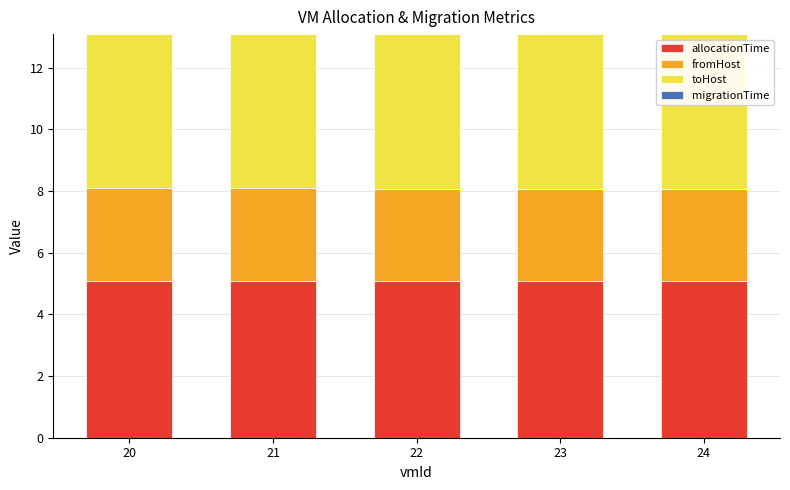

True or false: allocationTime has a value of 5.1 at 21.

True